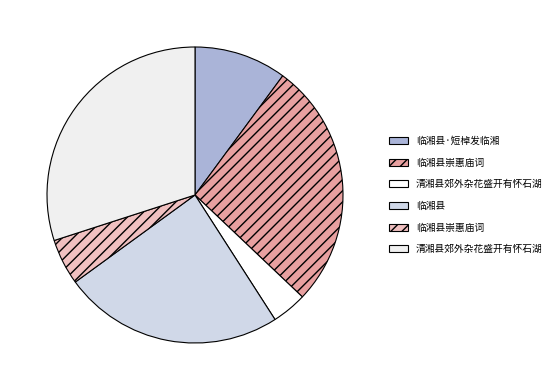

Is there a majority slice in this chart?

No